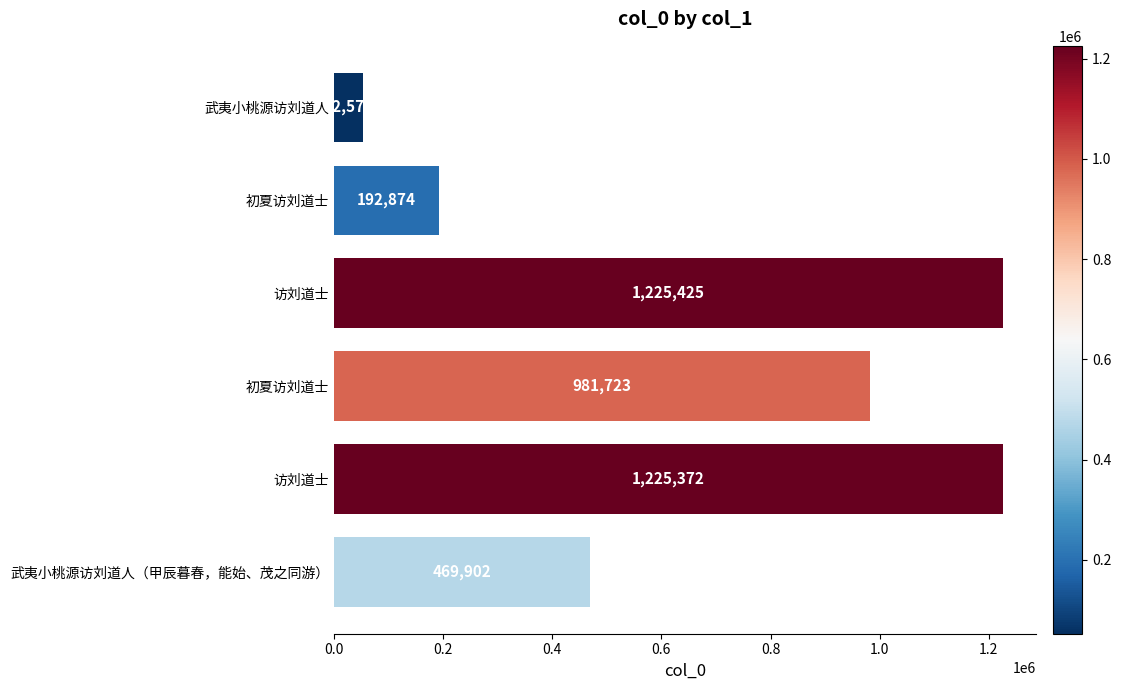

How many bars are there in total?

6